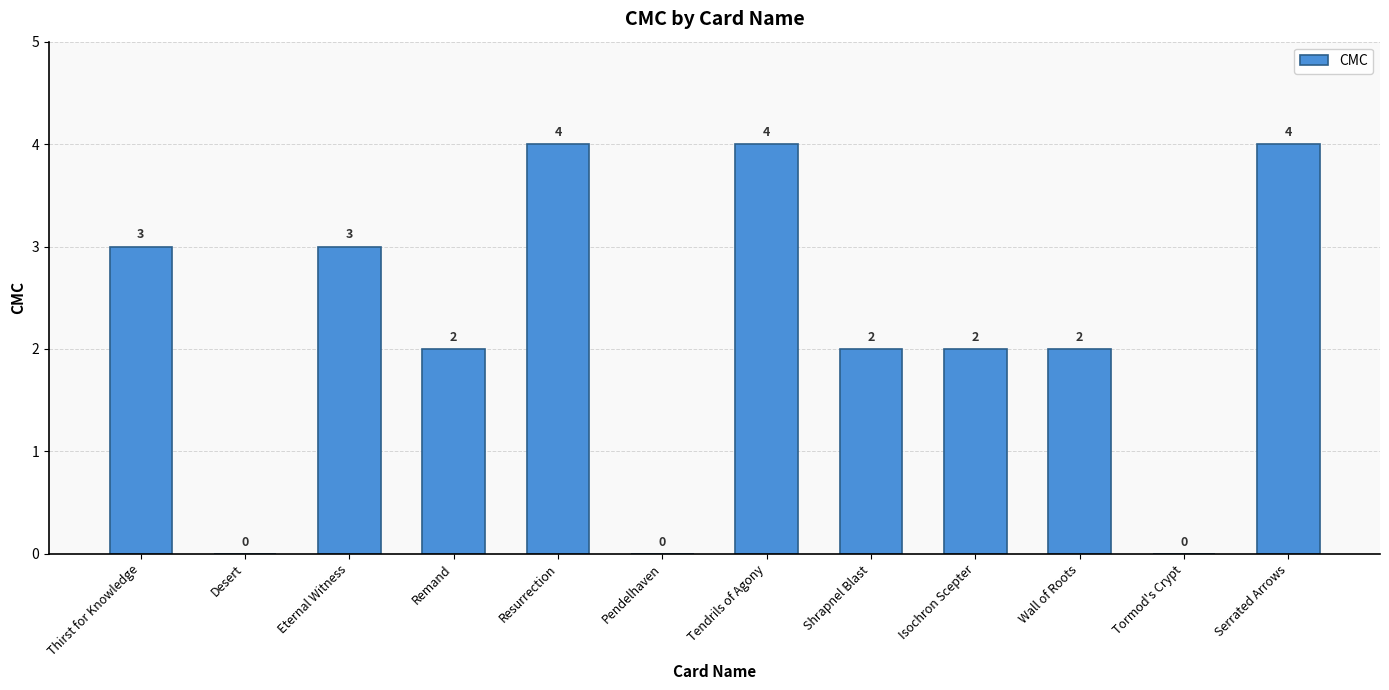

What is the change in value from Resurrection to Pendelhaven?

-4